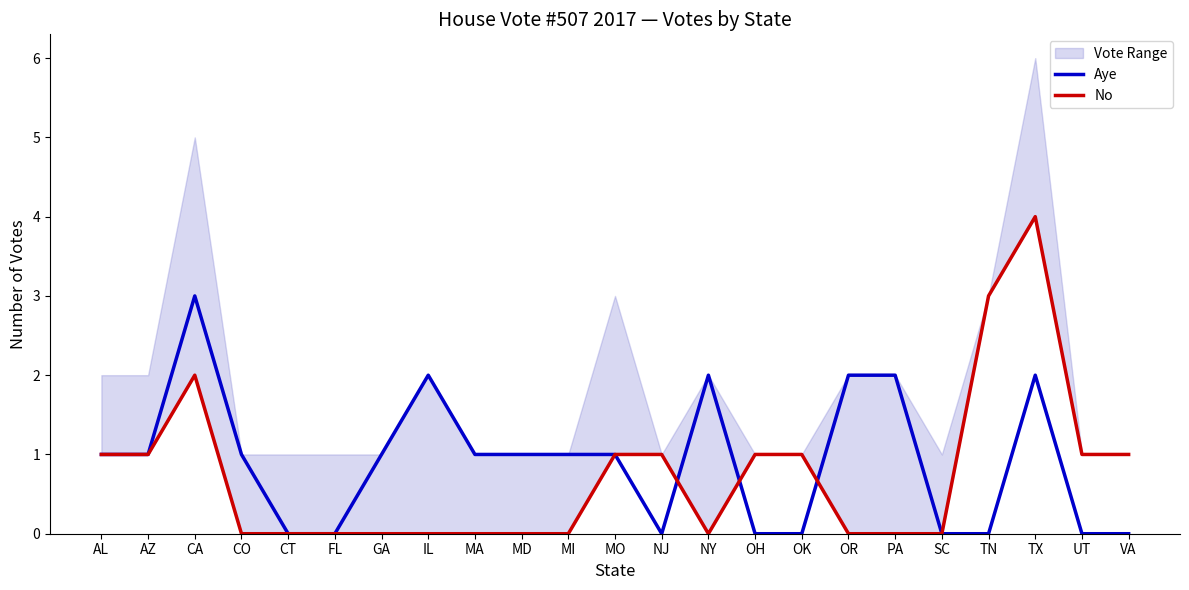

How many intersections are there between No and Aye?

3